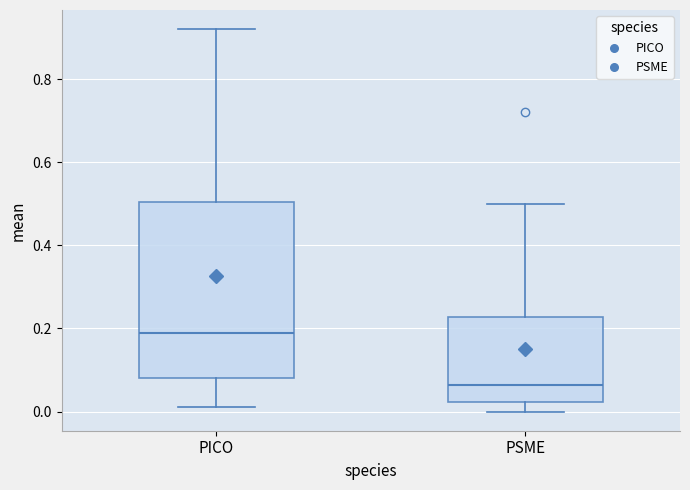

Reading left to right, read every box against the y-axis: the position of its median line, the range the box covers, and the ends of its whiskers. The values are not printed on the chart, so give them approximately, as read against the axis.

PICO: median 0.20, box 0.08 to 0.50, whiskers 0.02 to 0.92
PSME: median 0.06, box 0.02 to 0.22, whiskers 0.00 to 0.50